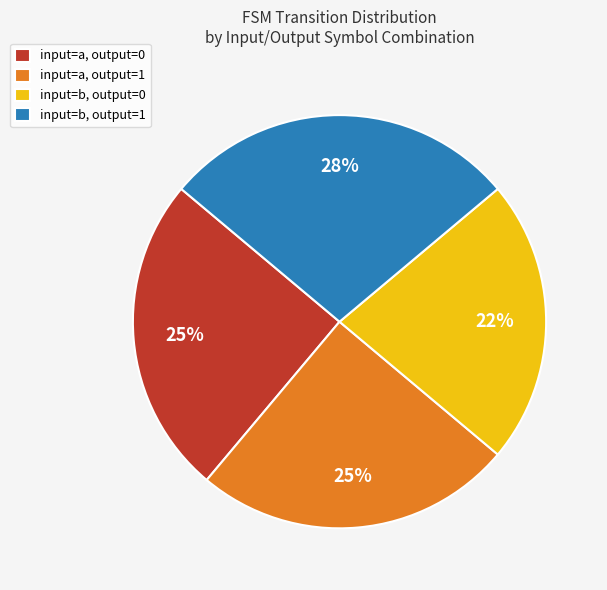

Count the number of slices in the pie.

4